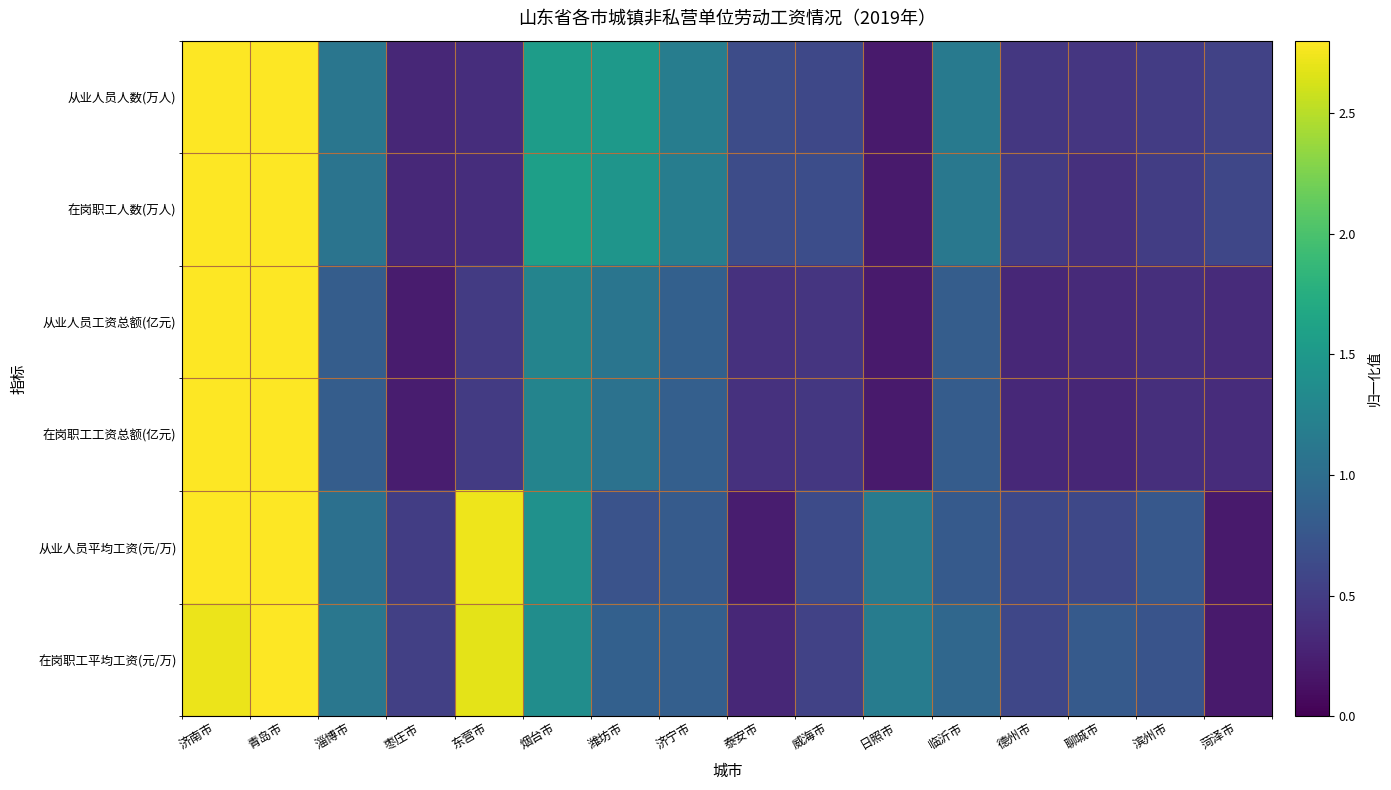

Rank the series by their maximum value, from lowest to highest.

从业人员人数(万人), 在岗职工人数(万人), 从业人员工资总额(亿元), 在岗职工工资总额(亿元), 从业人员平均工资(元/万), 在岗职工平均工资(元/万)